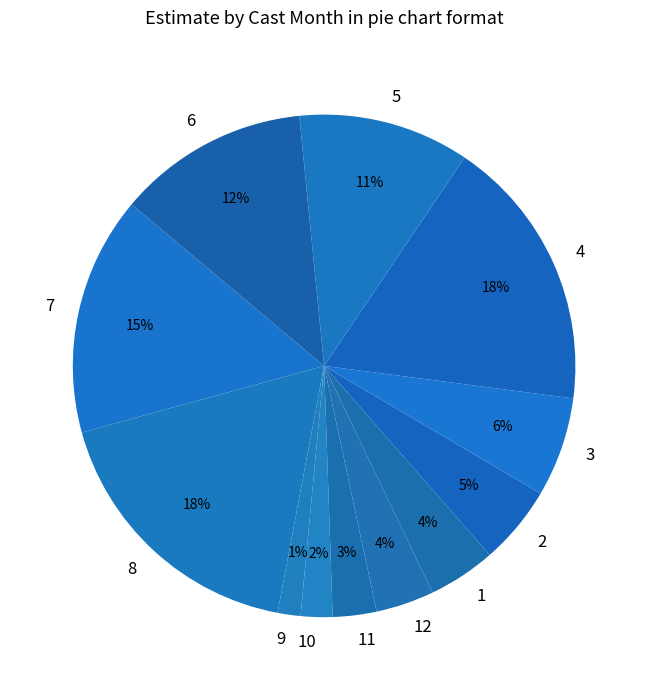

How many segments does this pie chart have?

12